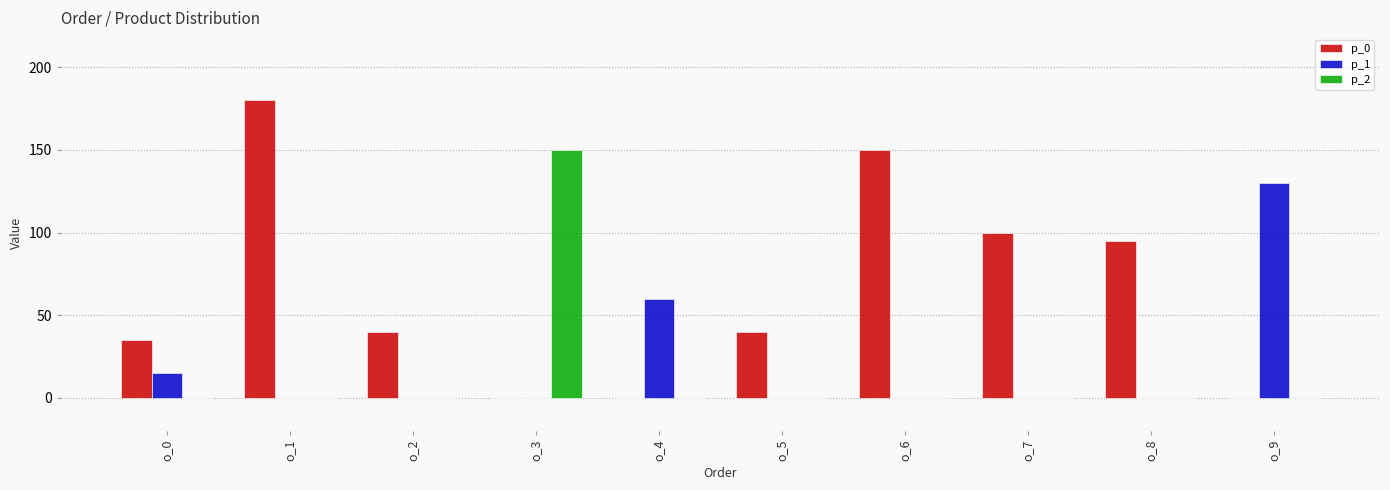

At which category is the sum across all series the highest?

o_1